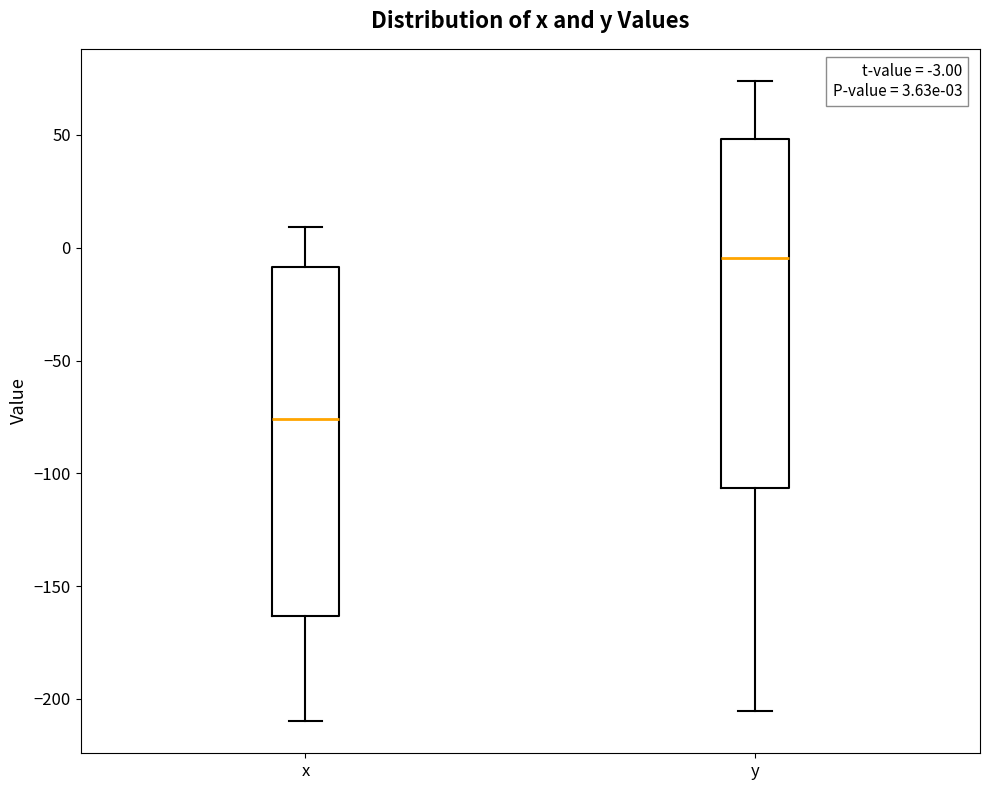

Which box's median line is the highest?

y